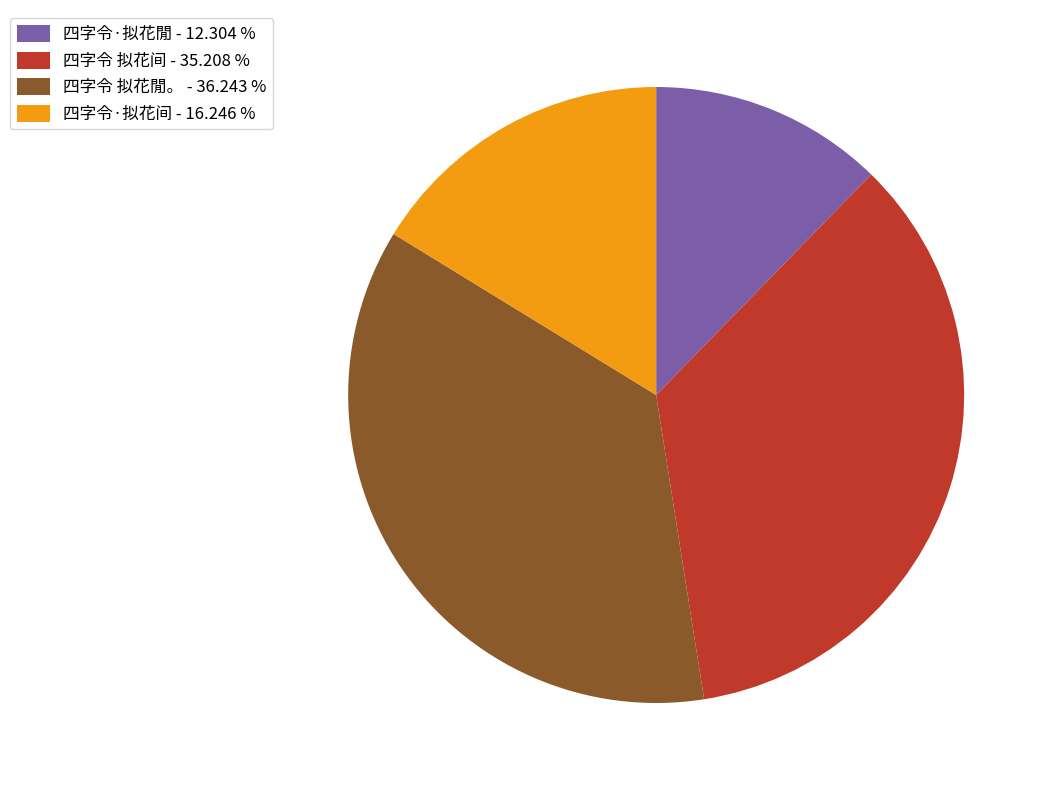

Which has a higher value, 四字令·拟花閒 or 四字令 拟花閒。?

四字令 拟花閒。